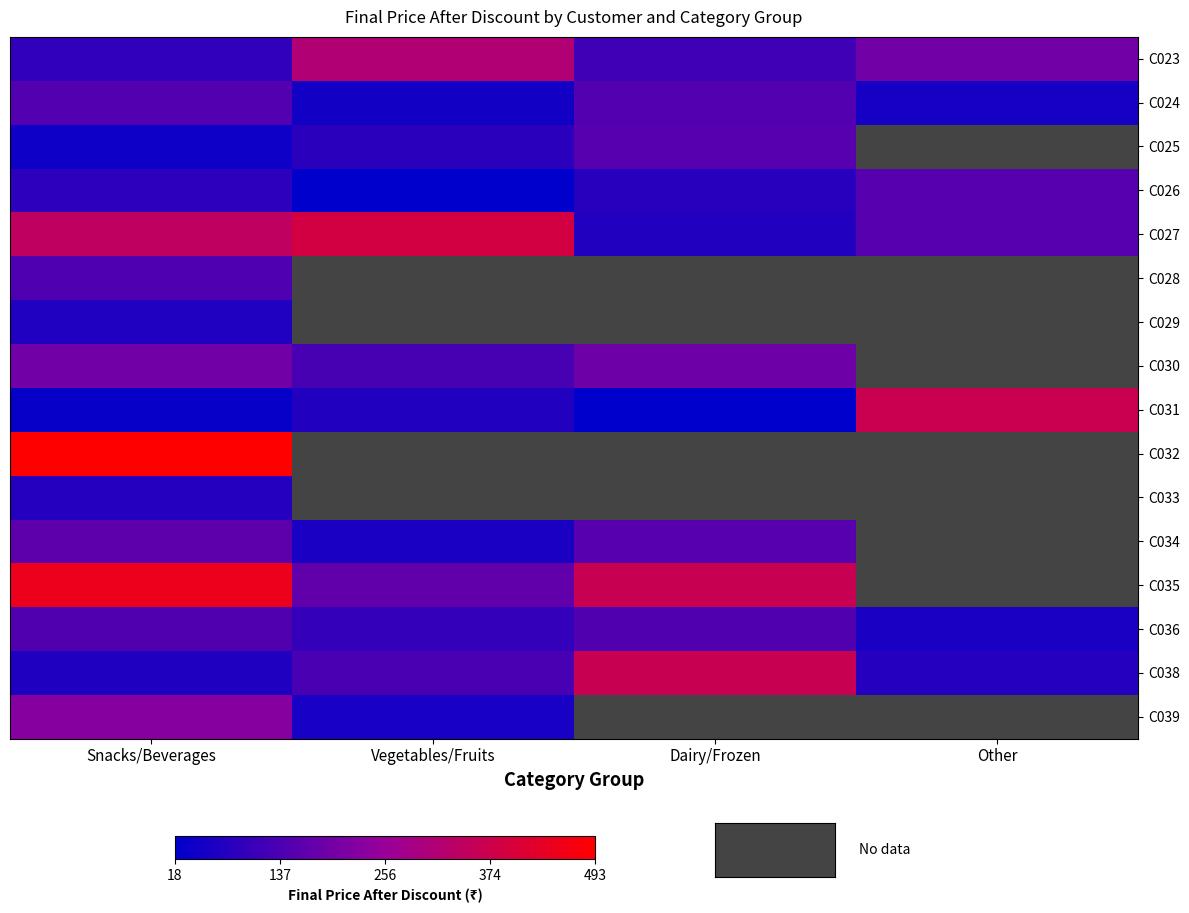

What is the minimum value for C024?

49.6